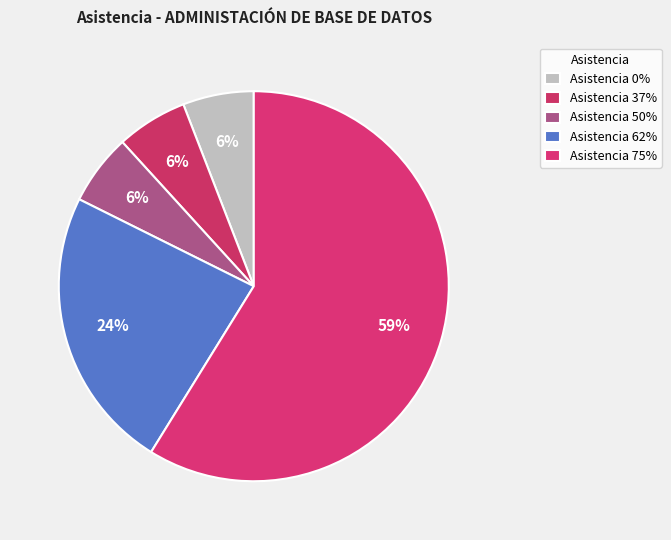

Count the number of slices in the pie.

5